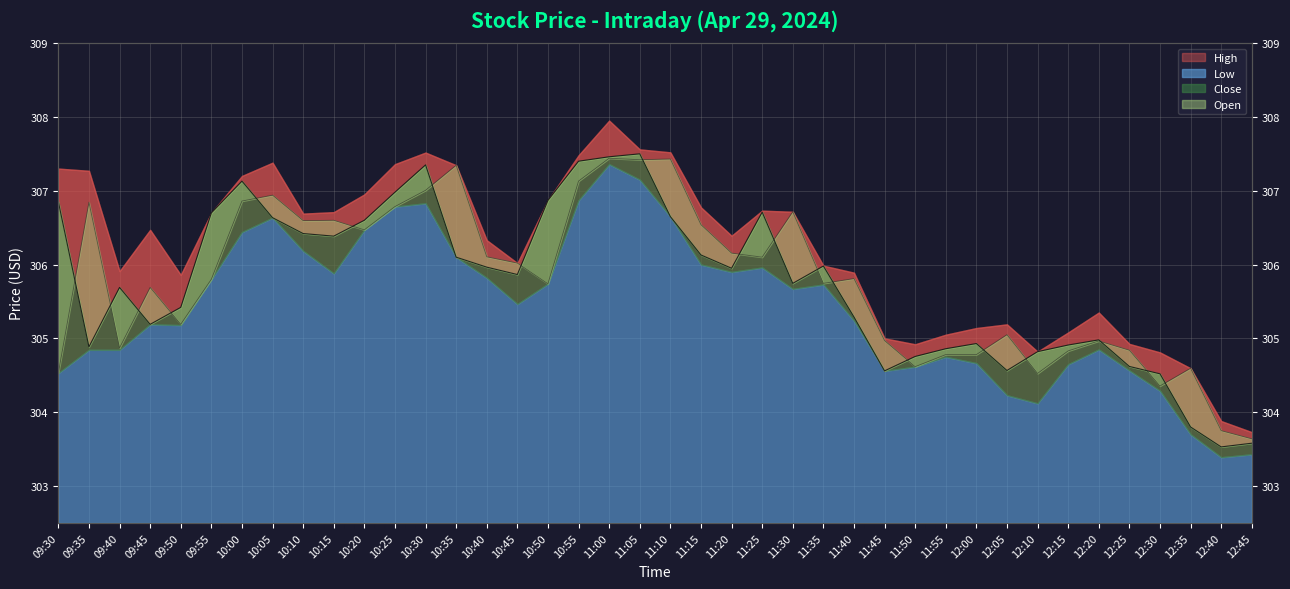

Is the value of Open at 11:40 greater than the value of Close at 12:40?

Yes